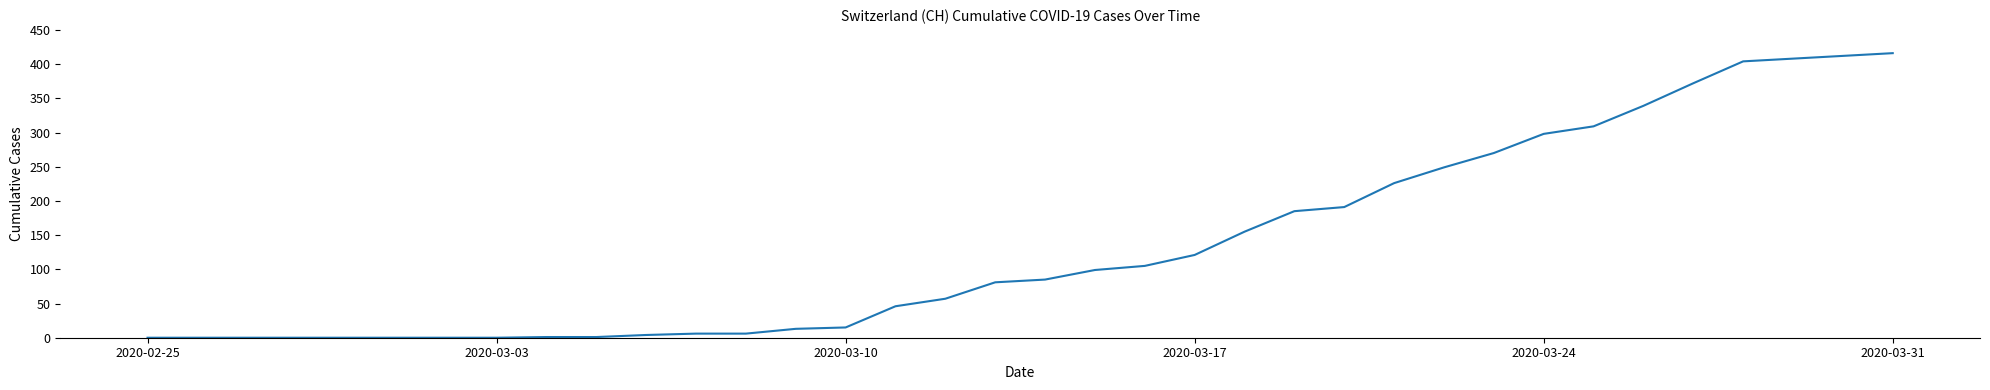

What is the greatest value displayed?

416